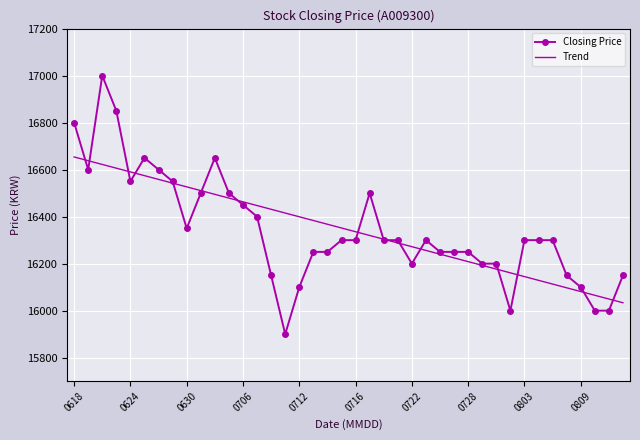

Which series has the largest range (max minus min)?

Closing Price